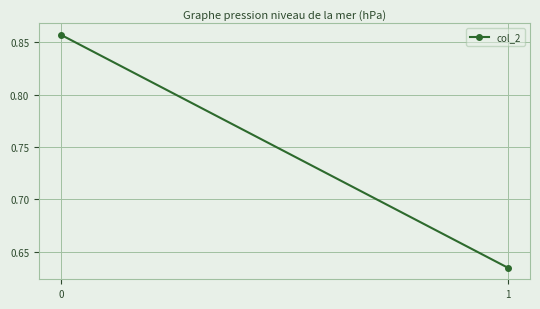

What is the value of the 2nd point from the left?

0.6